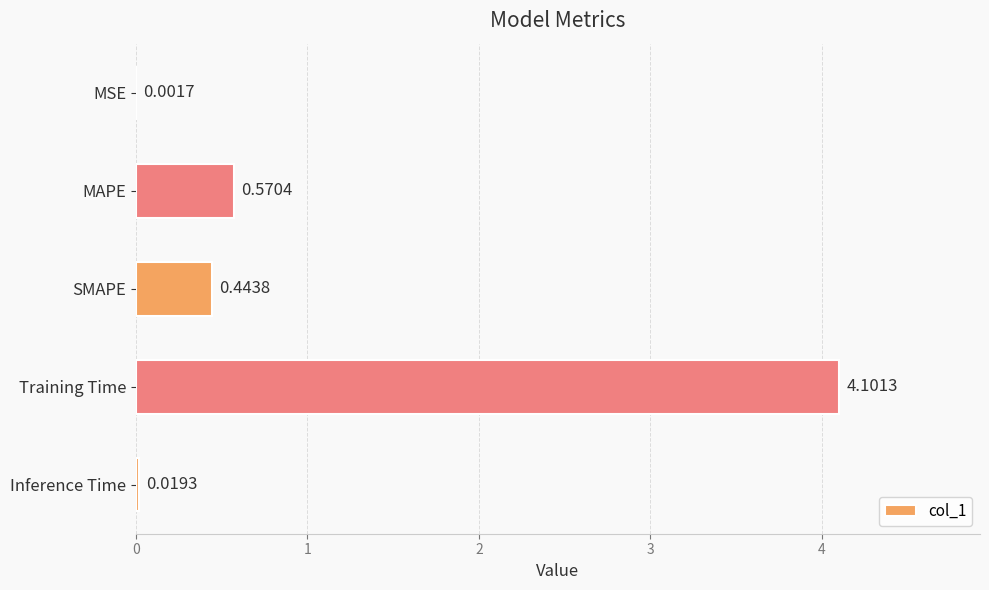

What is the change in value from MSE to Training Time?

+4.1